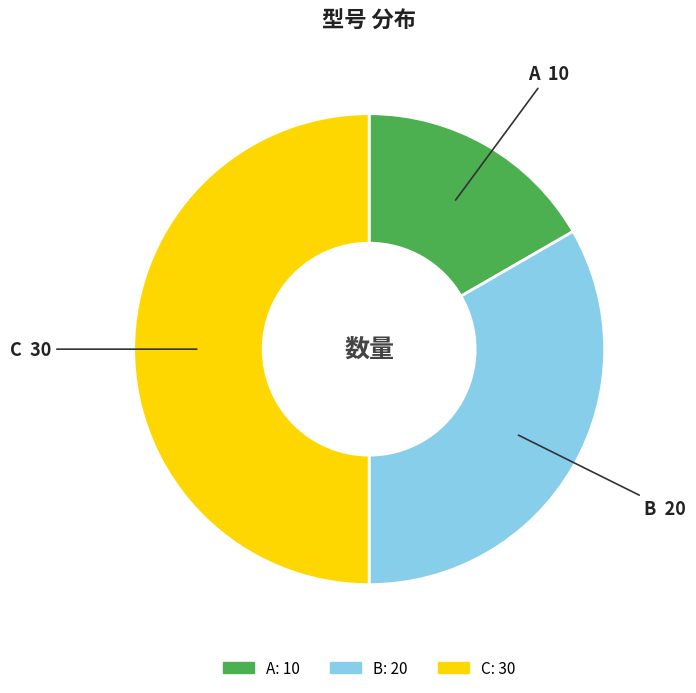

Which category has the smallest portion of the pie?

A